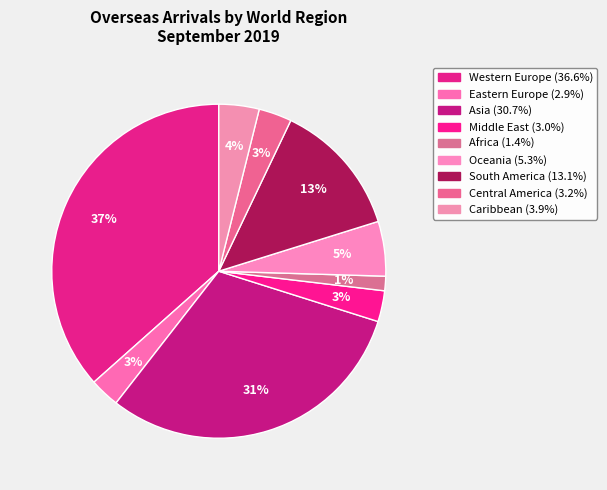

To the nearest percent, what percentage of the pie is Asia?

31%